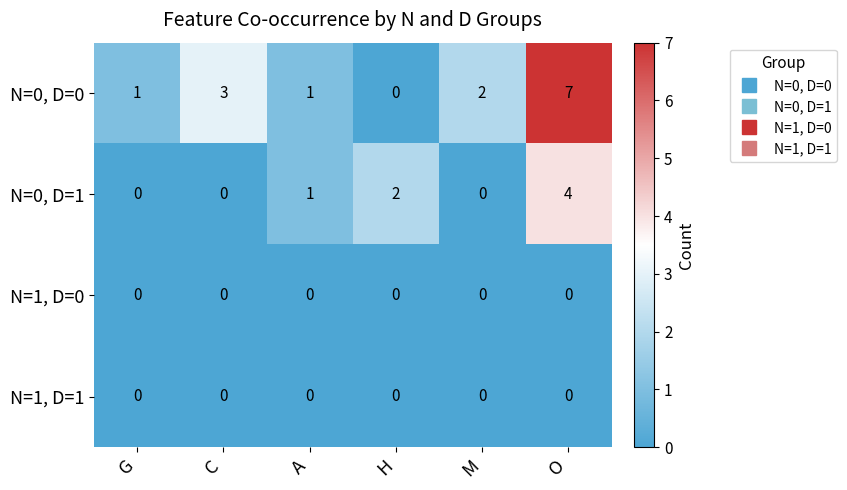

At which category is the sum across all series the highest?

O